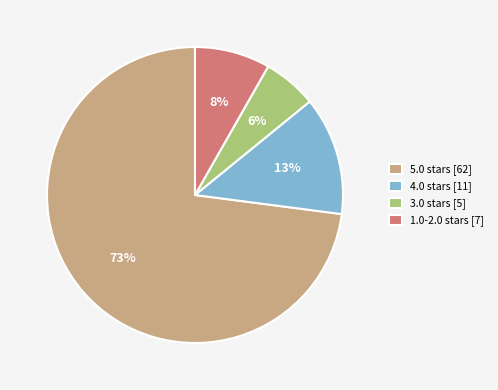

To the nearest percent, what portion does 1.0-2.0 stars [7] represent?

8%